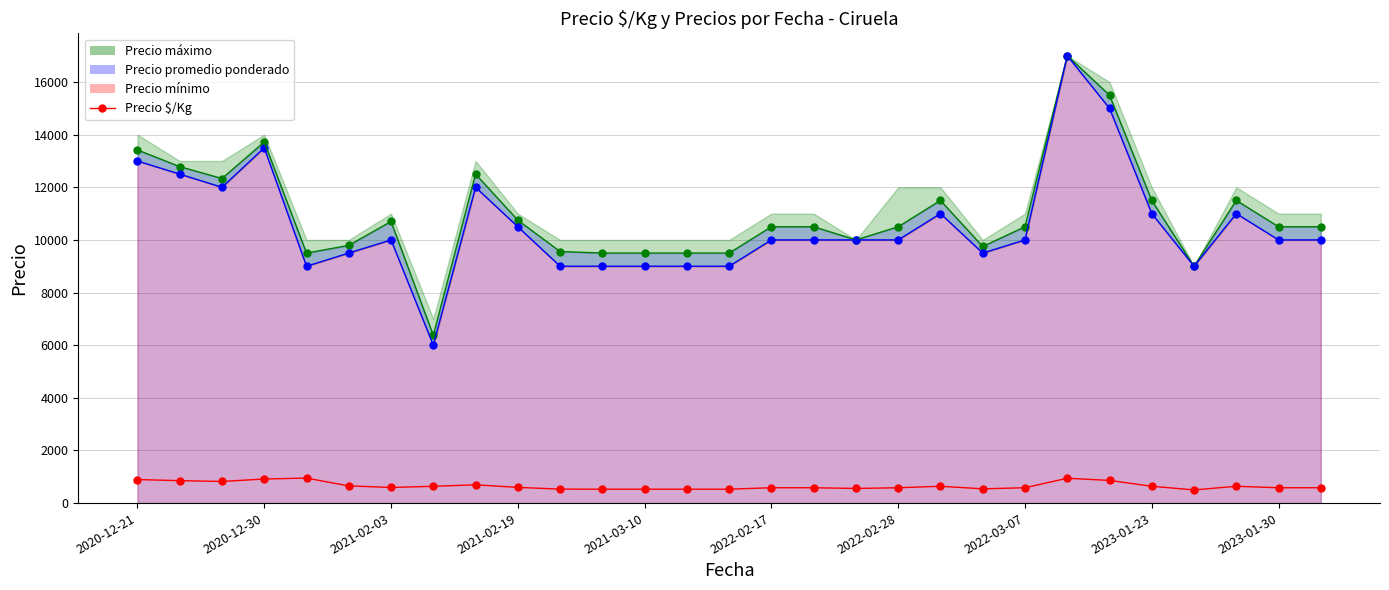

True or false: Precio máximo has a value of 11500 at 2023-01-27.

True